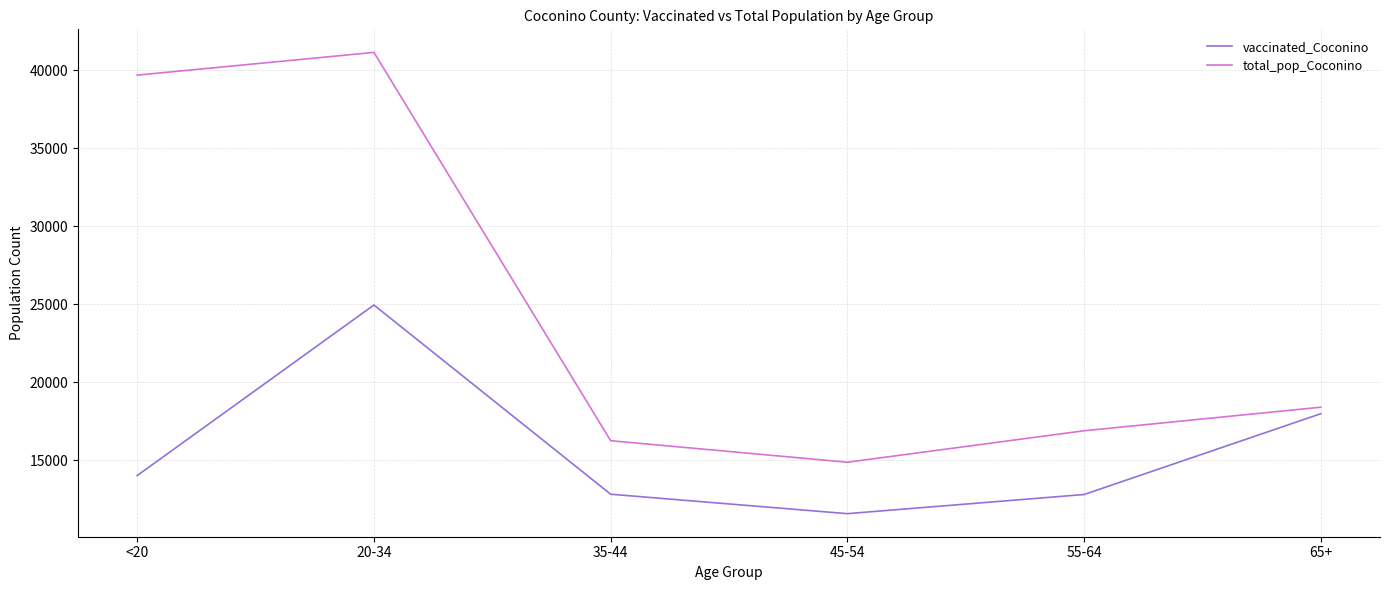

What is the difference between the maximum and minimum values in the vaccinated_Coconino series?

13369